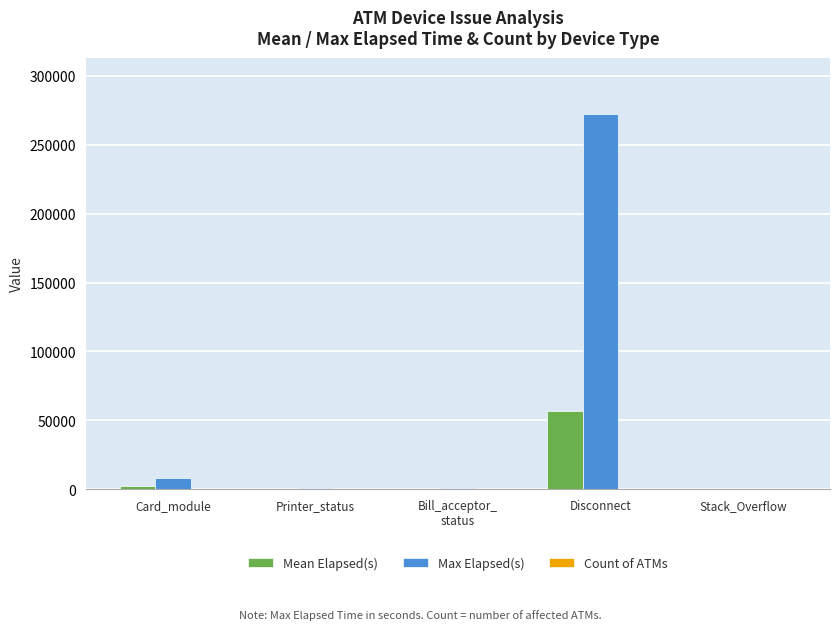

Which series has the largest total across all categories?

Max Elapsed(s)